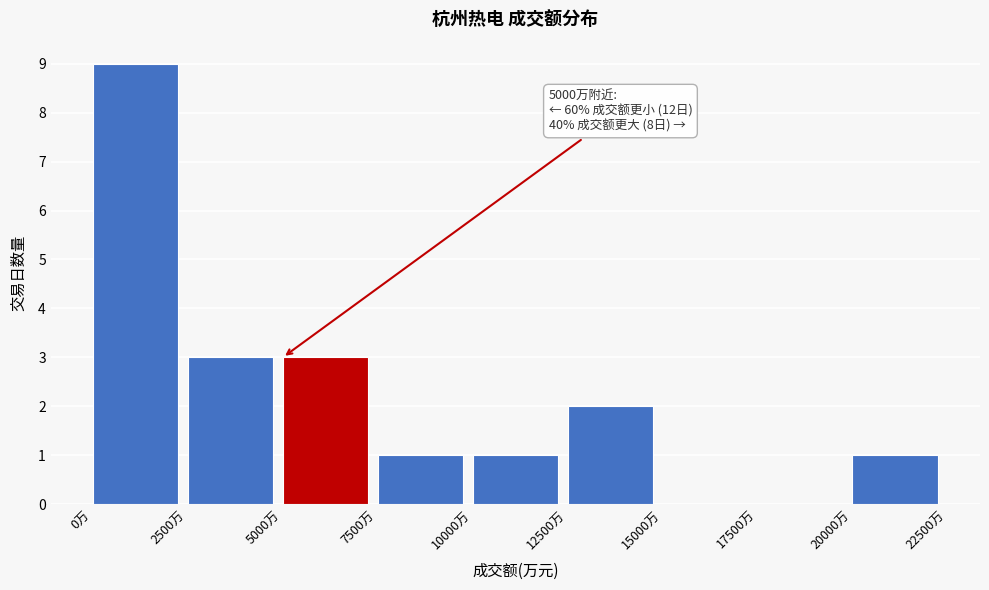

Over which range of the x-axis is the bar tallest?

0 to 2500